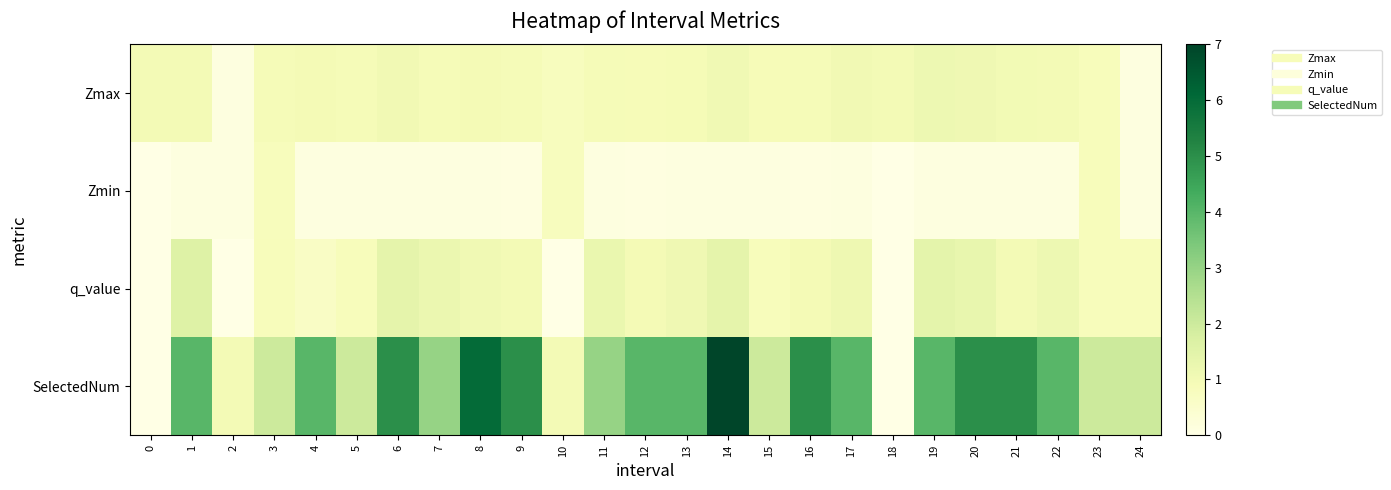

Reading left to right, extract all data points from this chart.

Zmax: 0=1.0	1=1.0	2=0.1	3=0.9	4=1.0	5=0.9	6=1.0	7=0.9	8=1.0	9=0.9	10=0.8	11=0.9	12=0.9	13=0.9	14=1.1	15=0.9	16=0.9	17=1.1	18=1.0	19=1.2	20=1.1	21=1.0	22=1.0	23=0.8	24=0.1
Zmin: 0=0.0	1=0.1	2=0.1	3=0.8	4=0.1	5=0.1	6=0.1	7=0.1	8=0.1	9=0.1	10=0.8	11=0.1	12=0.1	13=0.1	14=0.1	15=0.1	16=0.1	17=0.1	18=0.0	19=0.1	20=0.1	21=0.1	22=0.1	23=0.8	24=0.1
q_value: 0=0.0	1=1.6	2=0.0	3=0.8	4=0.7	5=0.8	6=1.4	7=1.2	8=1.1	9=1.0	10=0.0	11=1.3	12=1.0	13=1.1	14=1.4	15=0.8	16=1.0	17=1.1	18=0.0	19=1.4	20=1.3	21=1.0	22=1.2	23=0.8	24=0.8
SelectedNum: 0=0.0	1=4.0	2=1.0	3=2.0	4=4.0	5=2.0	6=5.0	7=3.0	8=6.0	9=5.0	10=1.0	11=3.0	12=4.0	13=4.0	14=7.0	15=2.0	16=5.0	17=4.0	18=0.0	19=4.0	20=5.0	21=5.0	22=4.0	23=2.0	24=2.0